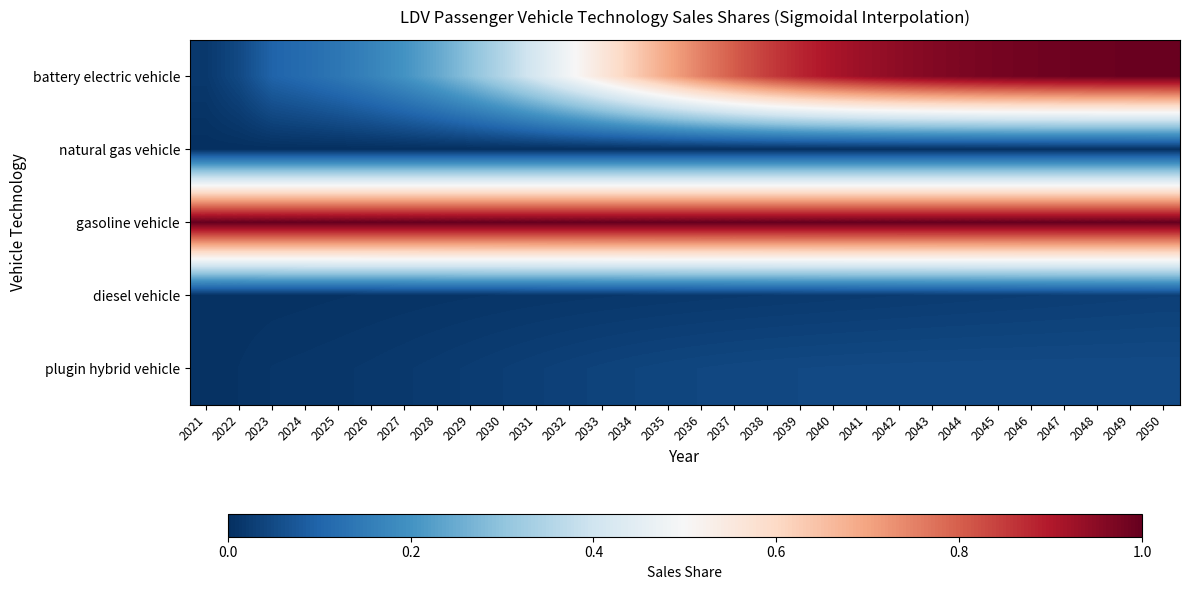

At which category is the sum across all series the highest?

2050